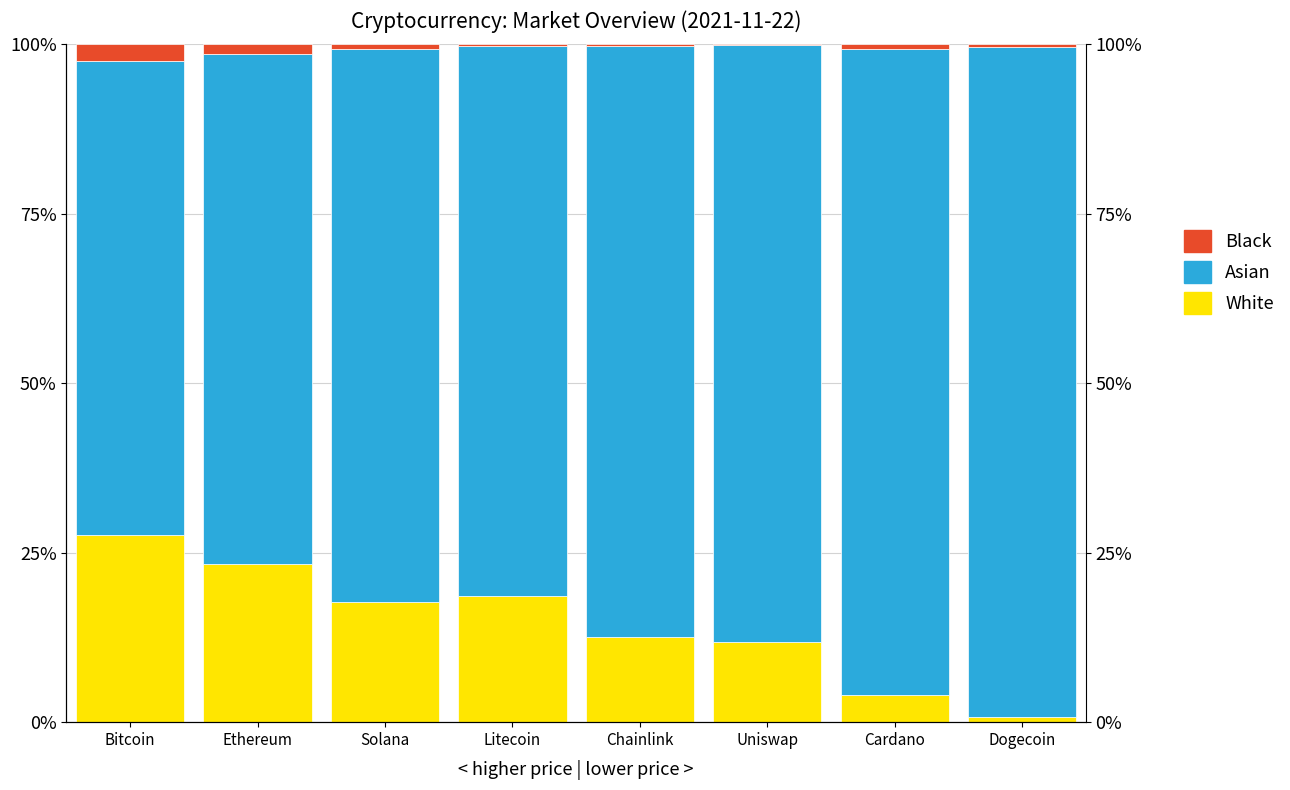

What is the label of the 1st bar from the right?

Dogecoin